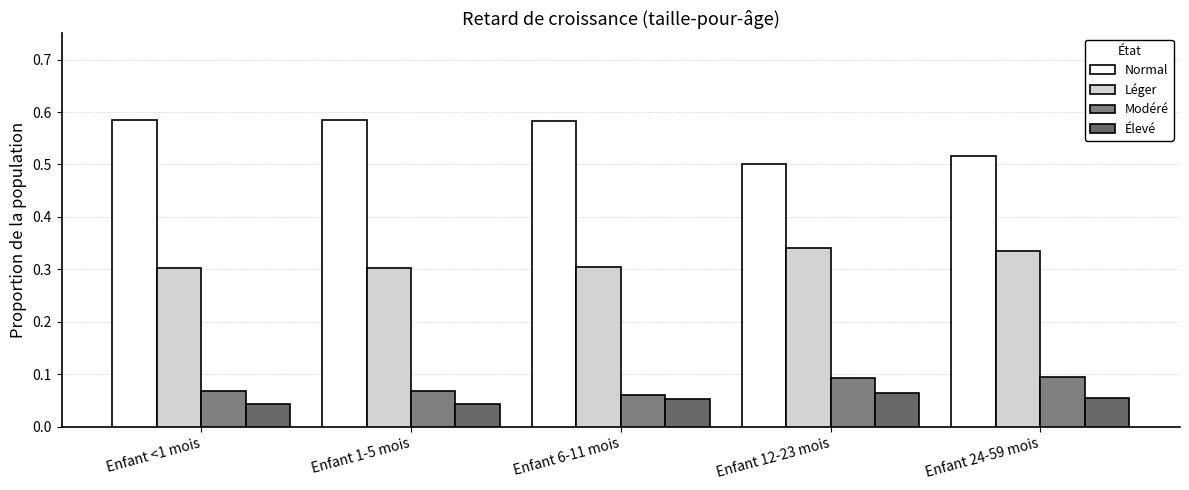

How many categories are shown in the chart?

5